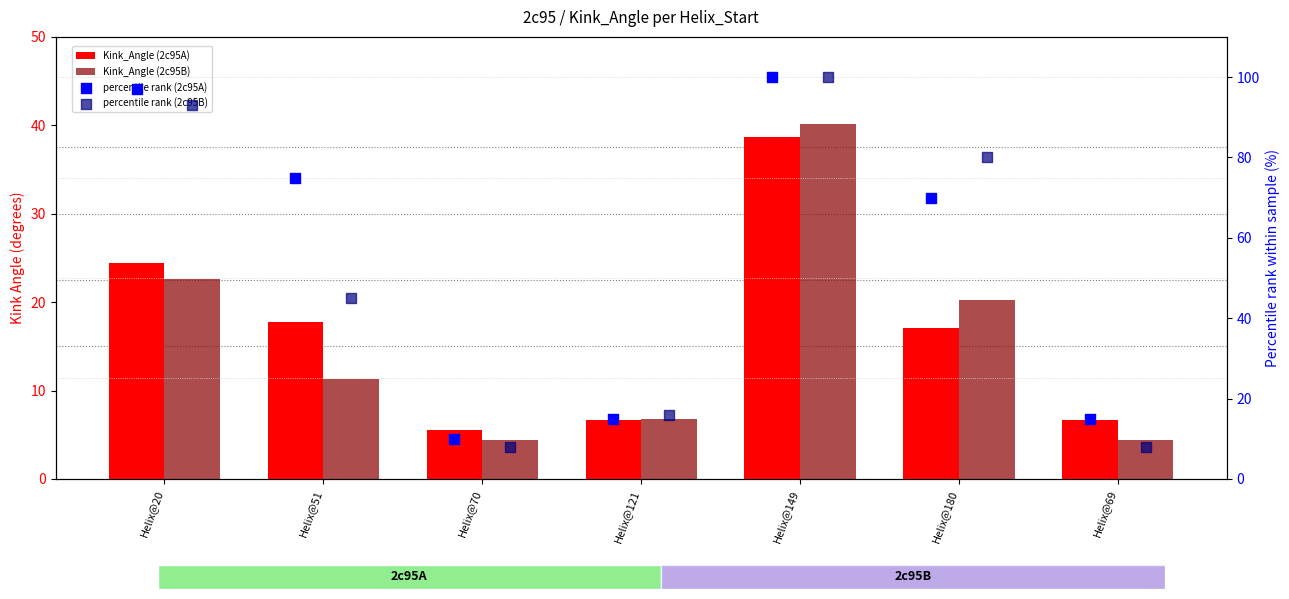

Which series contains the highest Y value?

percentile rank (2c95A)